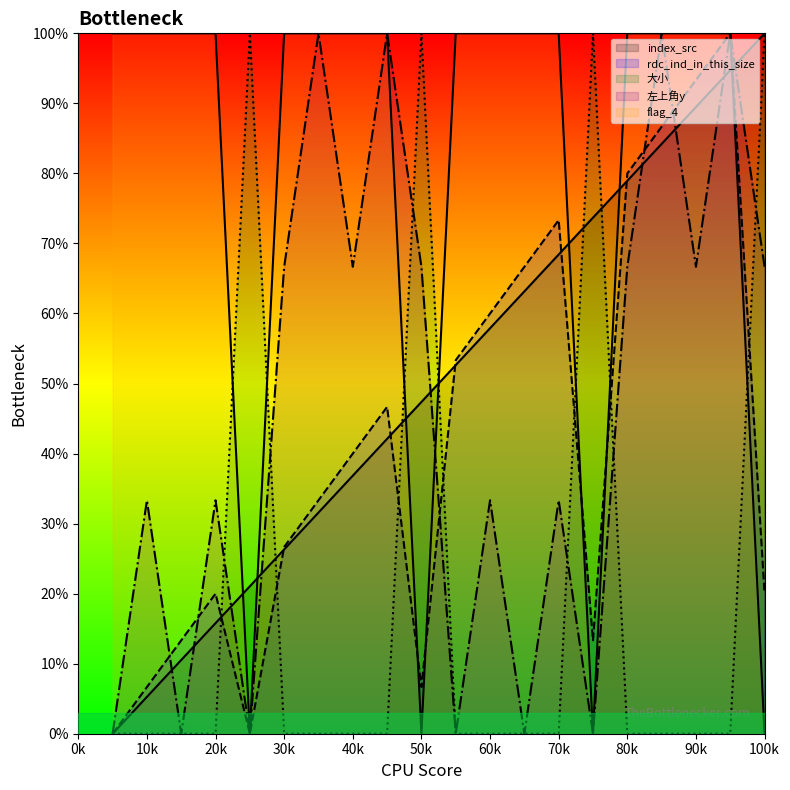

How many data points in 左上角y are above 66?

10